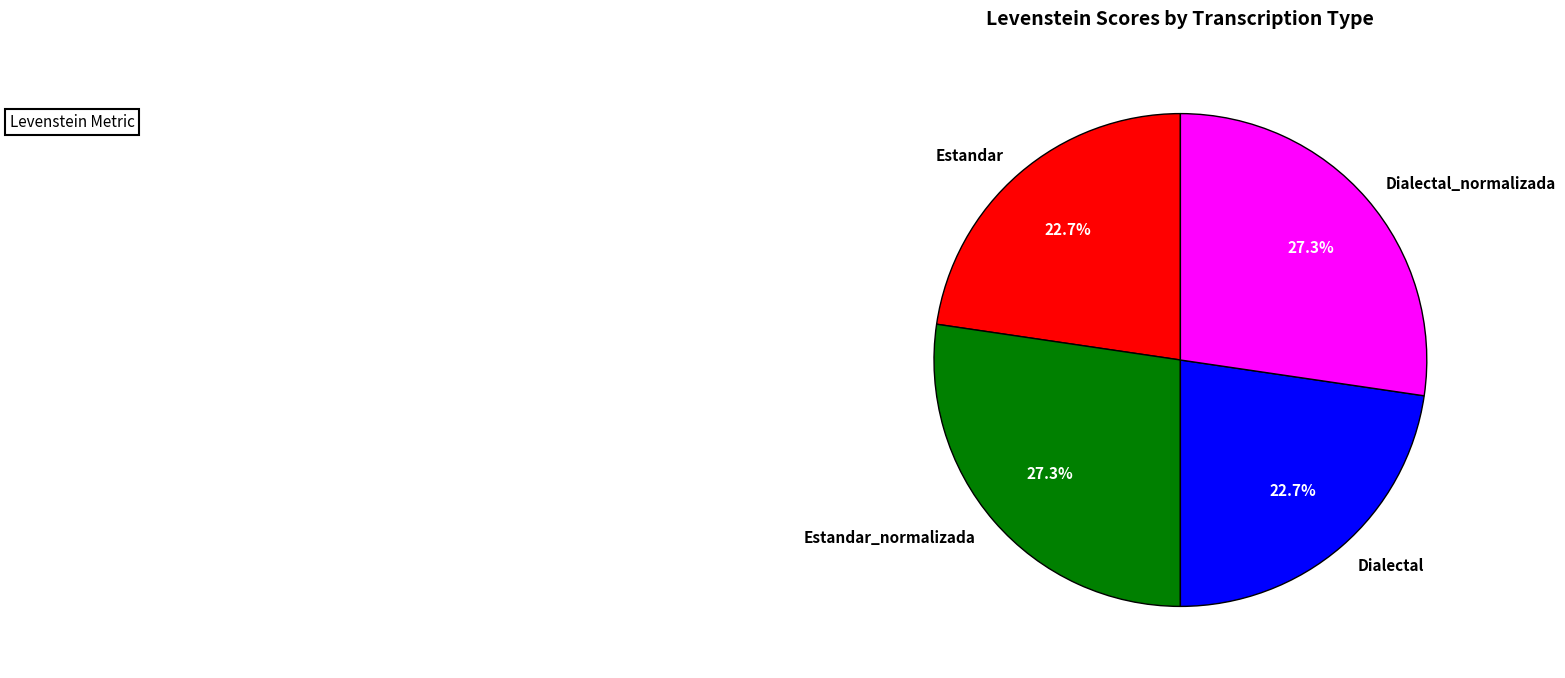

What percentage is NOT represented by Estandar?

77.3%